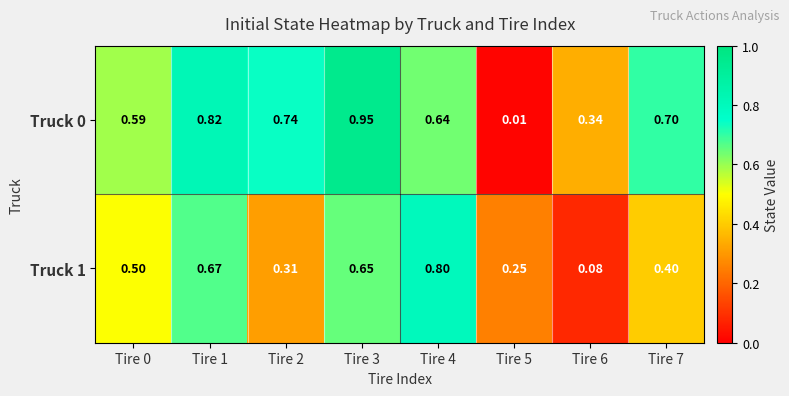

Is the value of Truck 1 at Tire 4 greater than the value of Truck 0 at Tire 3?

No